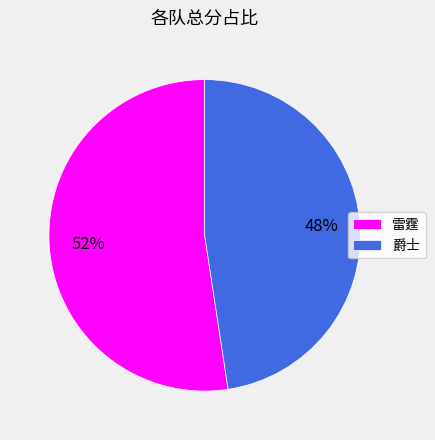

Which slice represents more than half of the pie?

雷霆